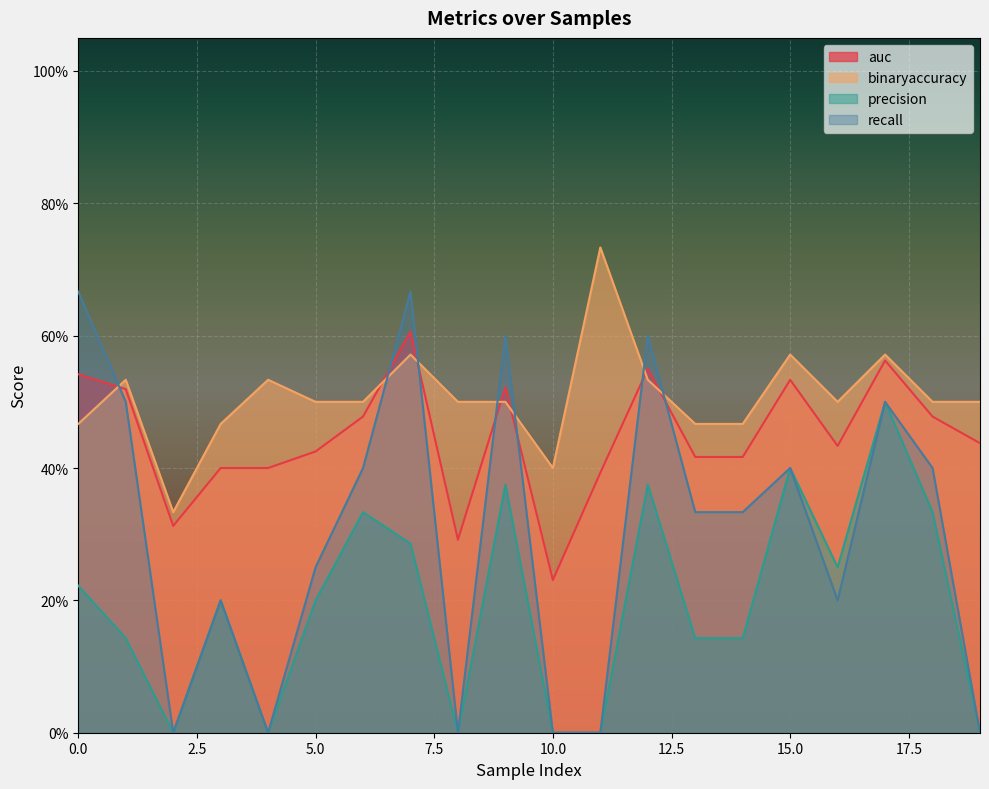

Which series has the largest total across all categories?

binaryaccuracy